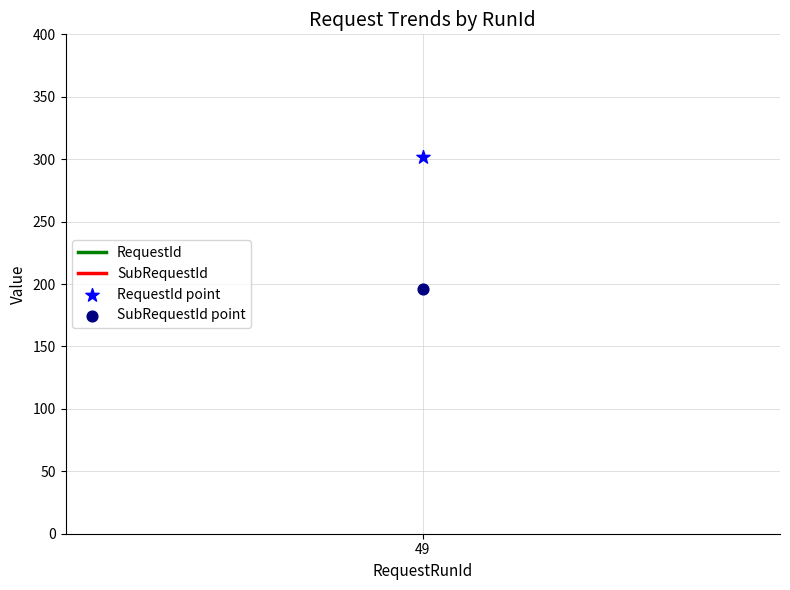

Which series reaches the maximum Y coordinate?

RequestId point